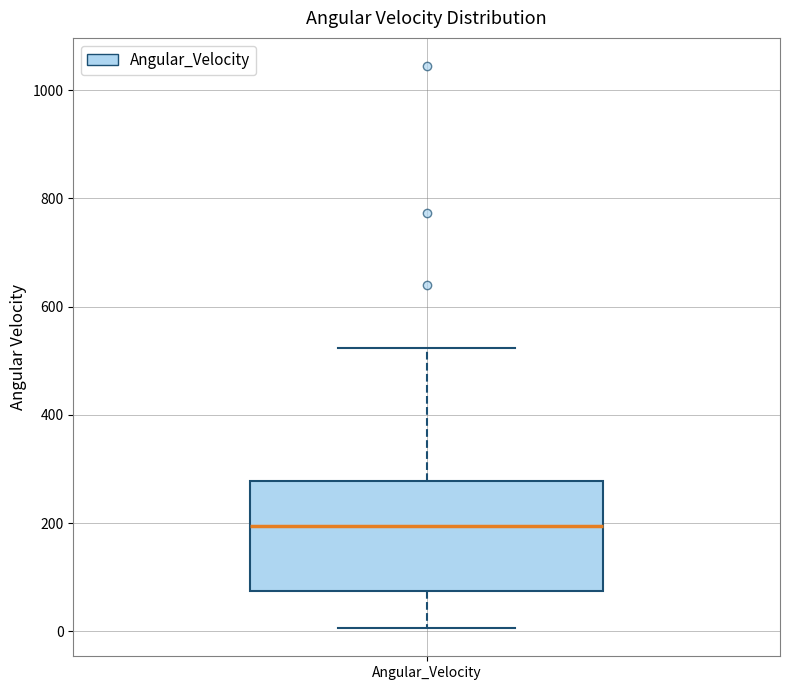

Where is the lower edge of the box for Angular_Velocity on the y-axis? The values are not printed on the chart, so give them approximately, as read against the axis.

80